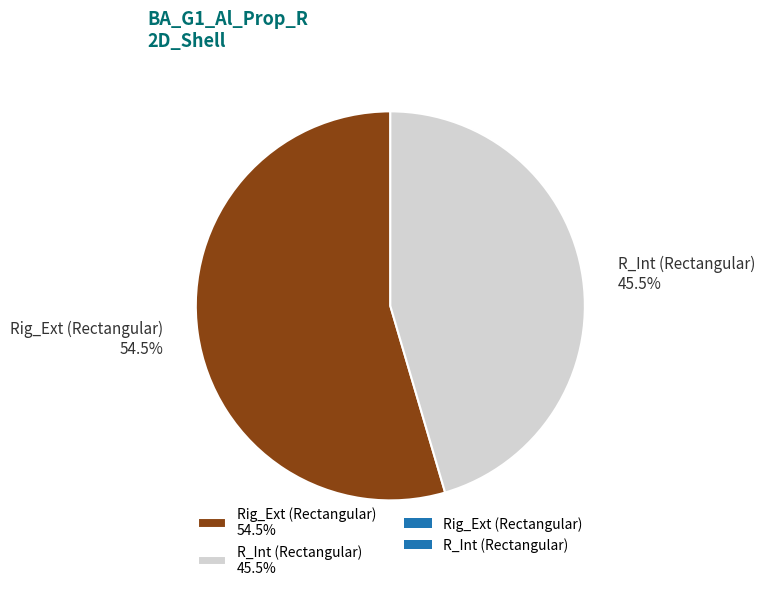

To the nearest percent, what is the difference between the R_Int (Rectangular) and Rig_Ext (Rectangular) slice percentages?

9%